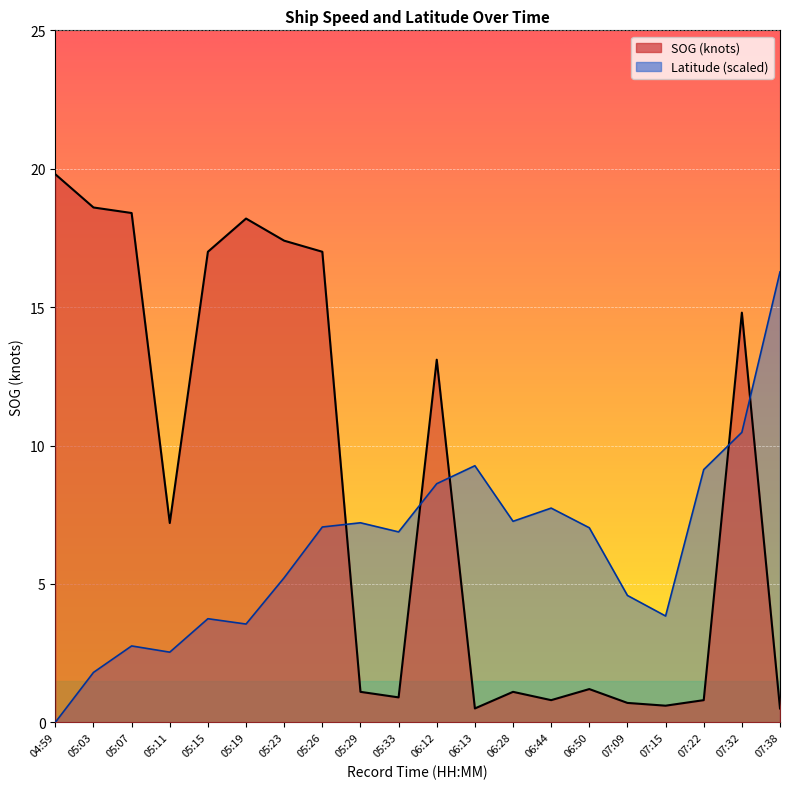

Which category has the lowest value across all series?

04:59